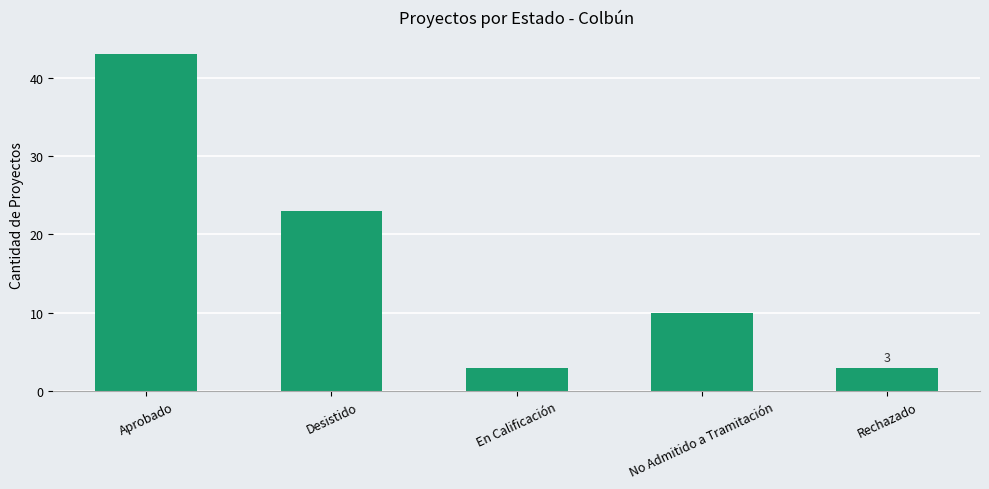

What is the sum of all values?

82